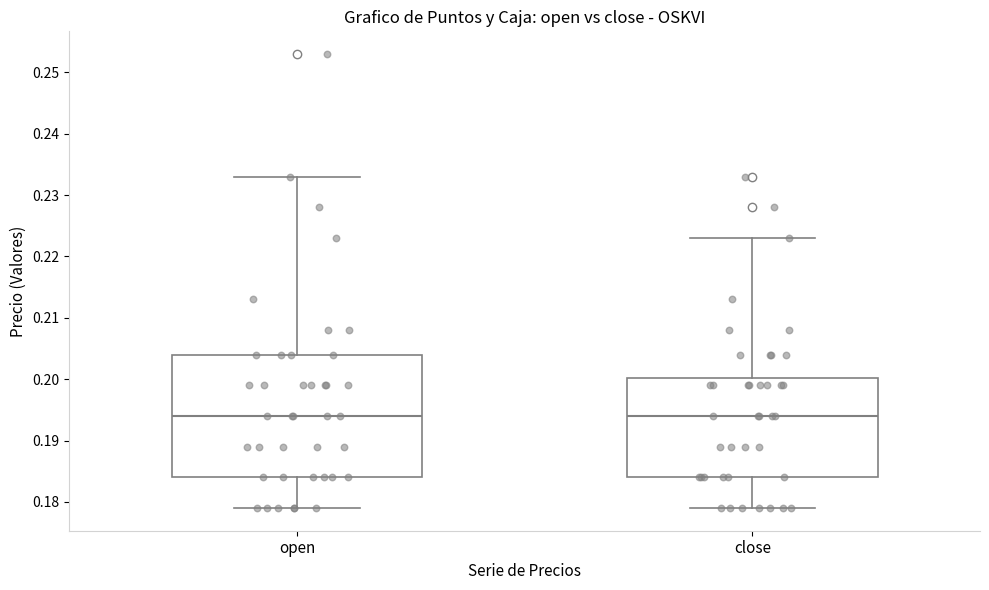

Comparing the boxes themselves (not the whiskers), which one is the tallest?

open